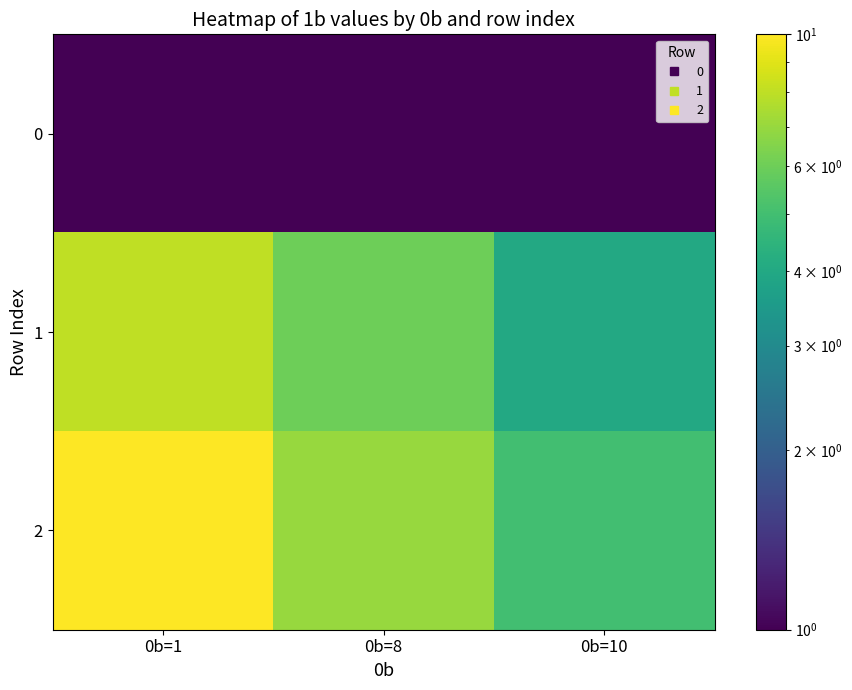

Reading right to left, list all the values displayed in this chart.

0: 0b=10=1	0b=8=1	0b=1=1
1: 0b=10=4	0b=8=6	0b=1=8
2: 0b=10=5	0b=8=7	0b=1=10